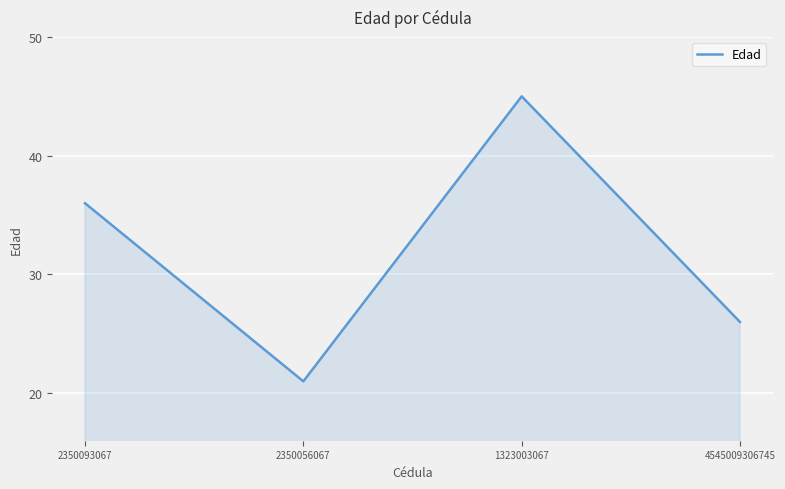

How many values are between 26 and 45?

3